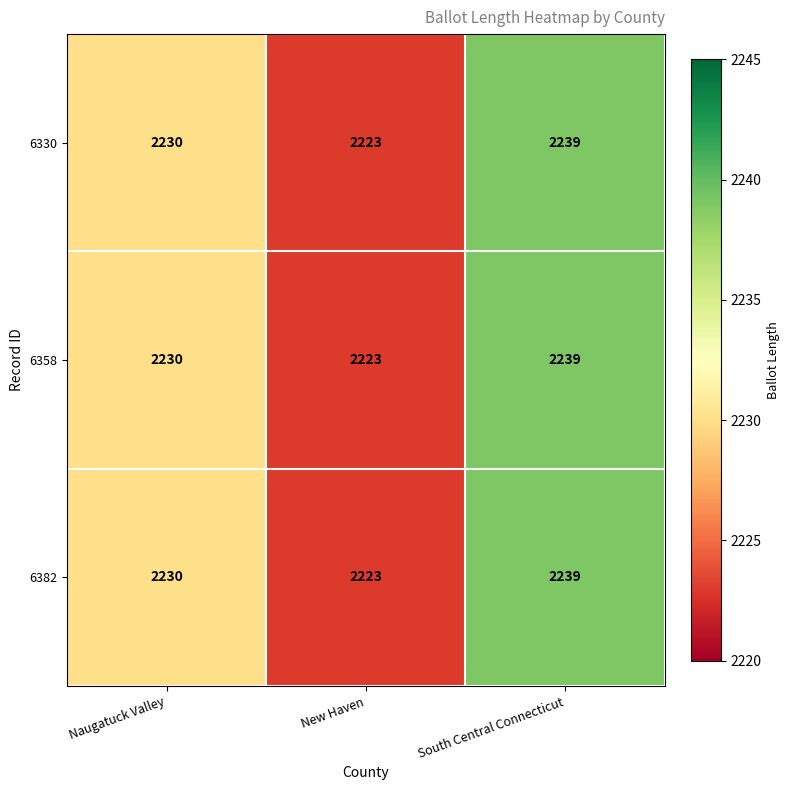

List the labels in order of 6382 value, largest first.

South Central Connecticut, Naugatuck Valley, New Haven